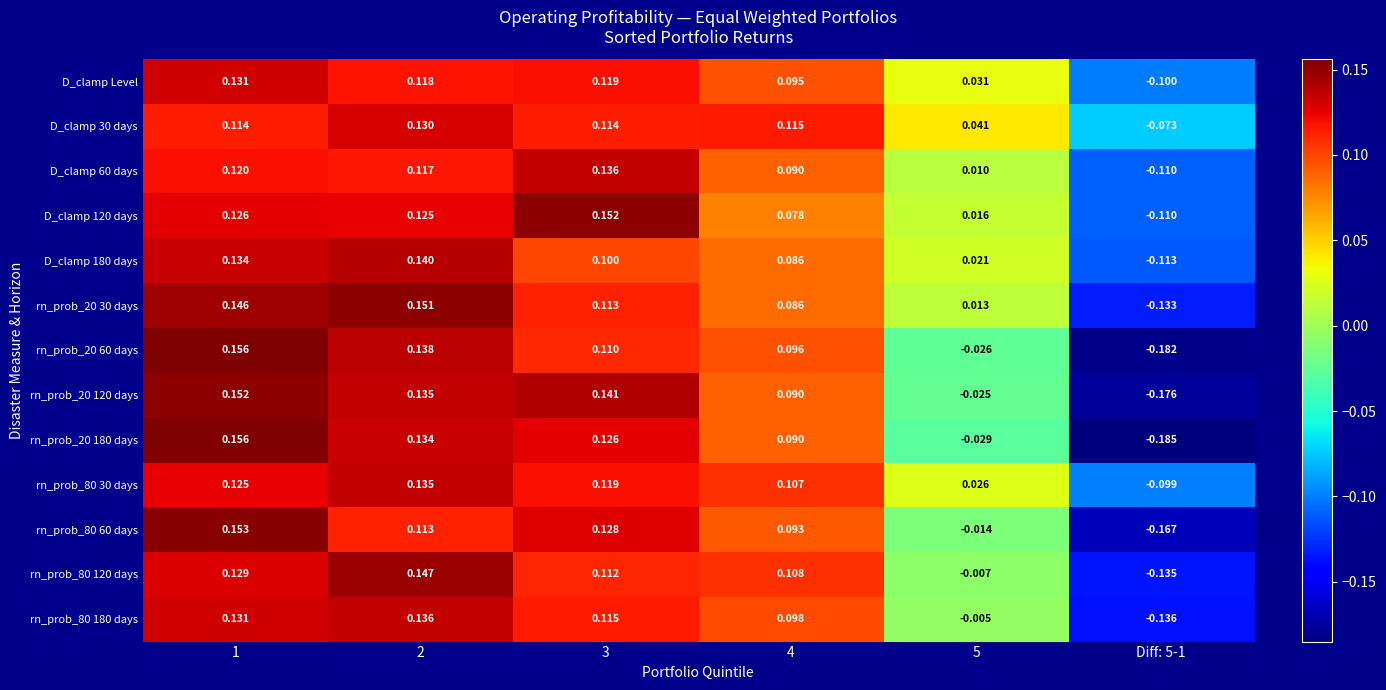

Is the value of rn_prob_80 180 days at 1 greater than the value of rn_prob_20 180 days at 2?

No